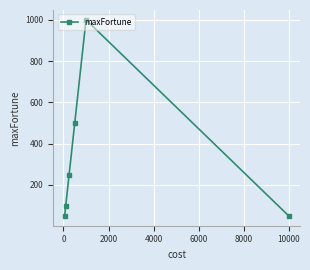

Reading left to right, what are all the values shown in this chart?

50	100	250	500	1000	50